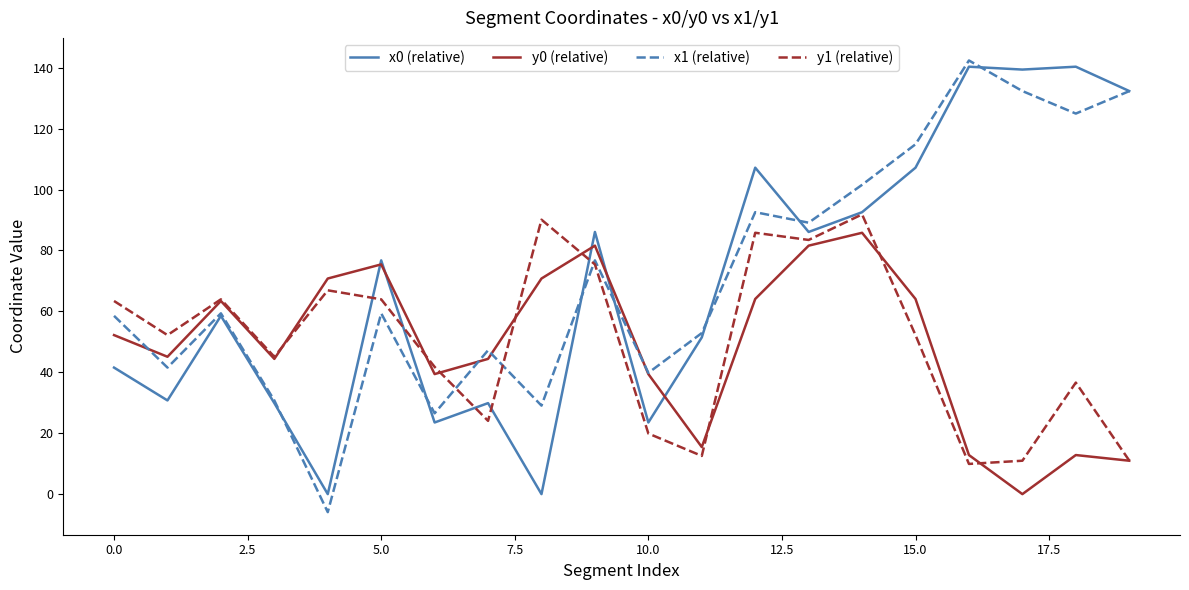

What is the maximum value shown in the chart?

142.4